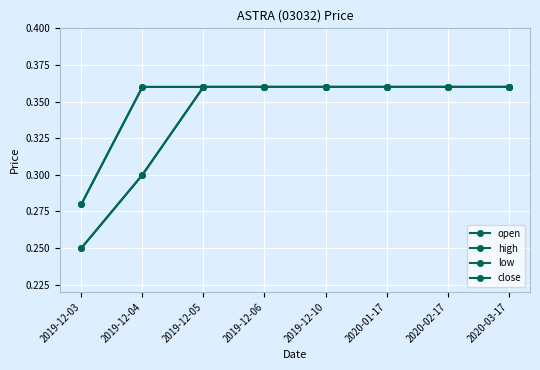

The low series shows 0.6 at 2020-01-17. True or false?

False